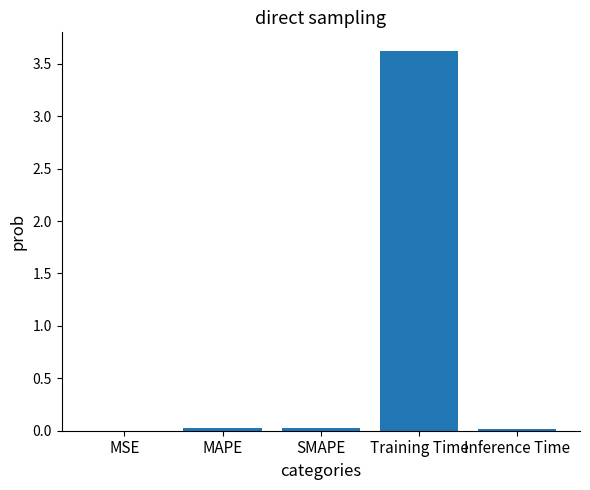

Which label corresponds to the largest value in the chart?

Training Time